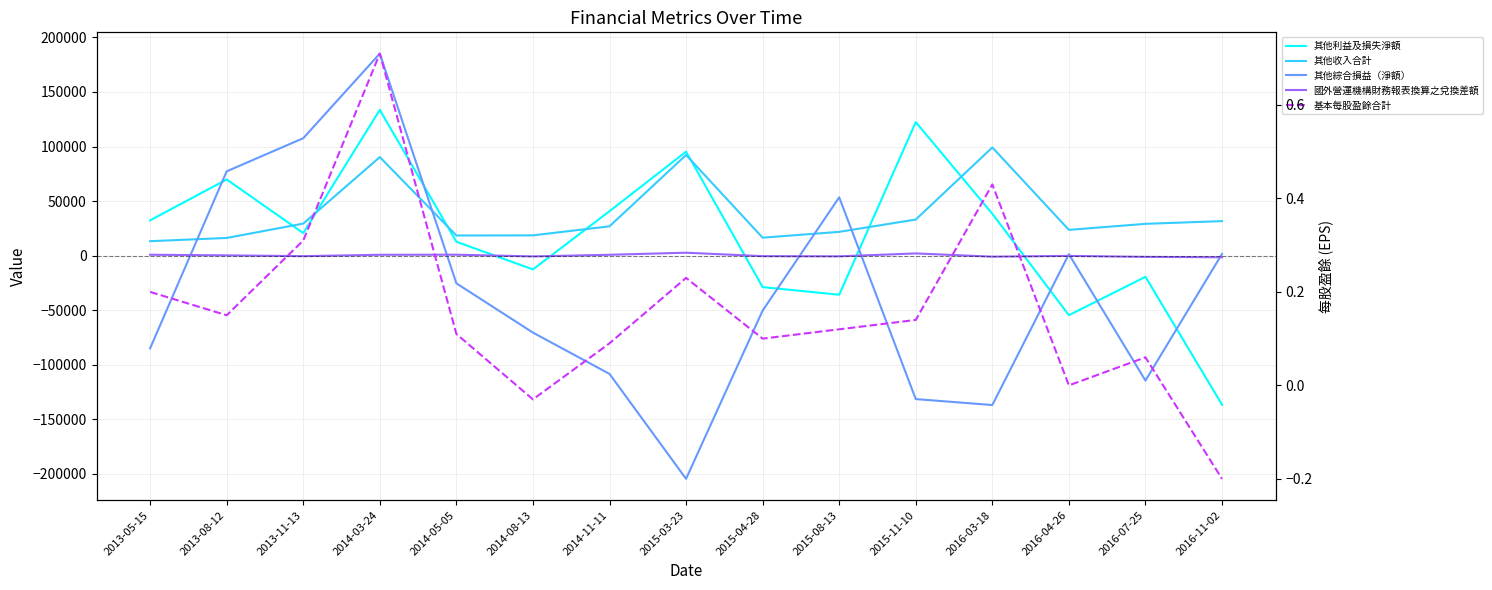

Where is the first local maximum for 其他綜合損益（淨額）?

2014-03-24